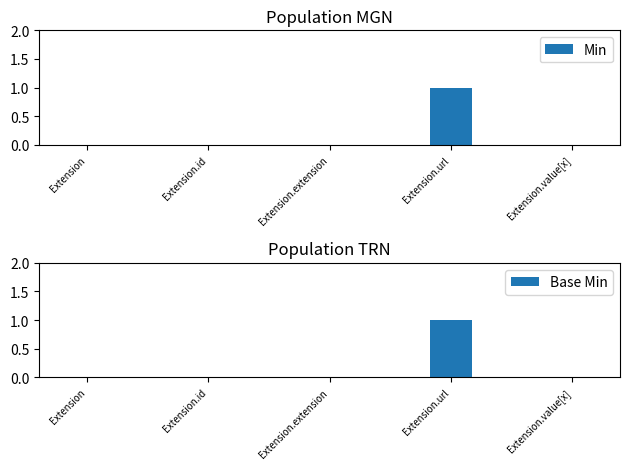

What is the difference between the maximum and minimum values in the Base Min series?

1